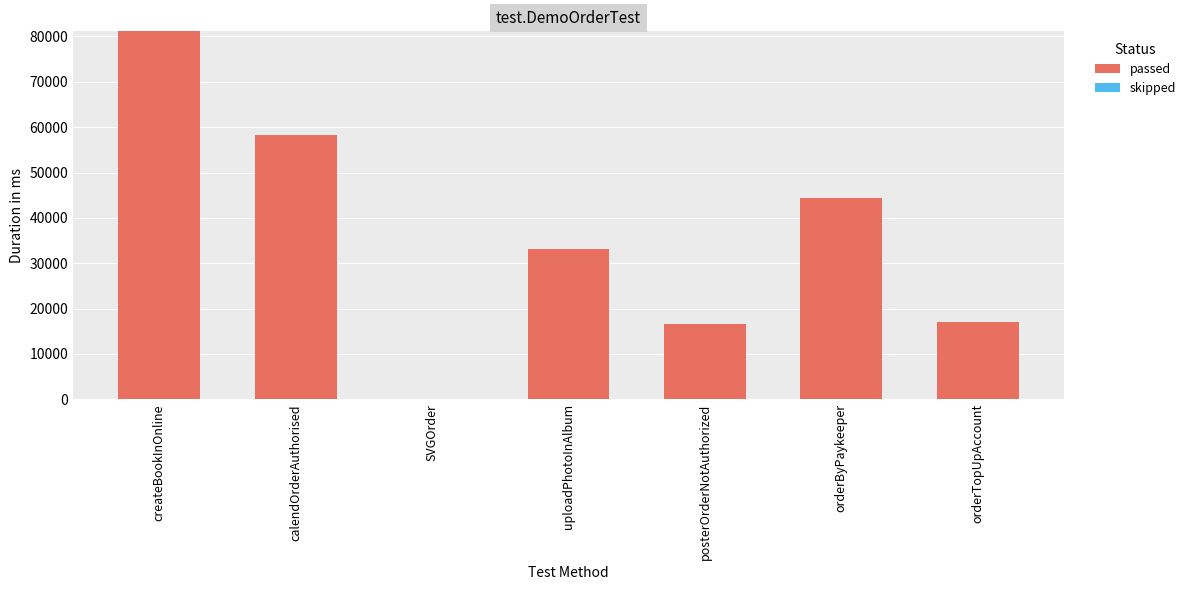

What is the change in value from createBookInOnline to posterOrderNotAuthorized?

-64438